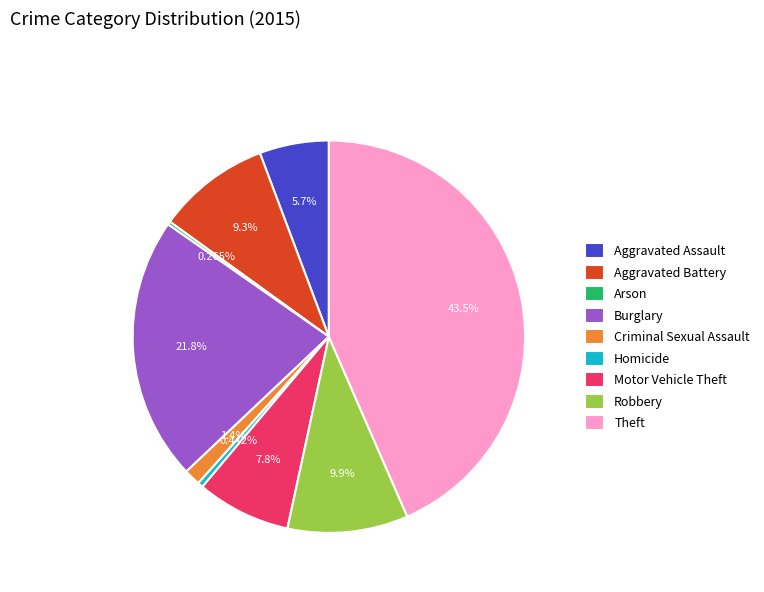

True or false: Theft accounts for 43% of the total.

True